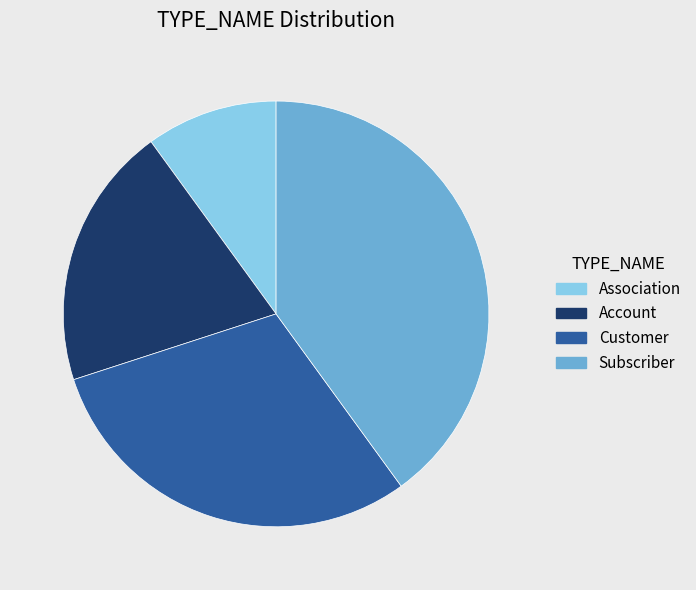

Which category has the smallest portion of the pie?

Association